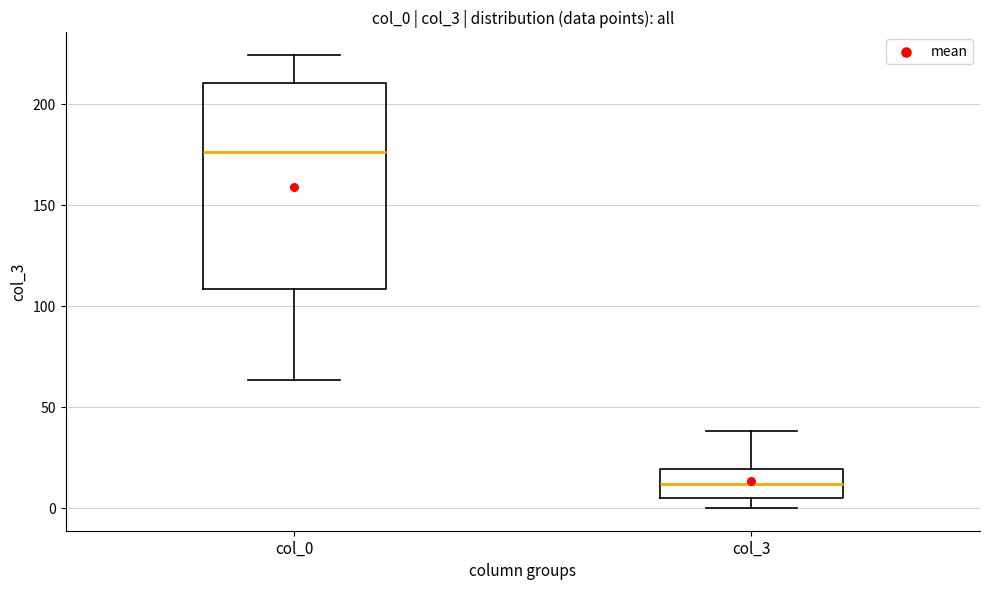

Where is the upper edge of the box for col_3 on the y-axis? The values are not printed on the chart, so give them approximately, as read against the axis.

20